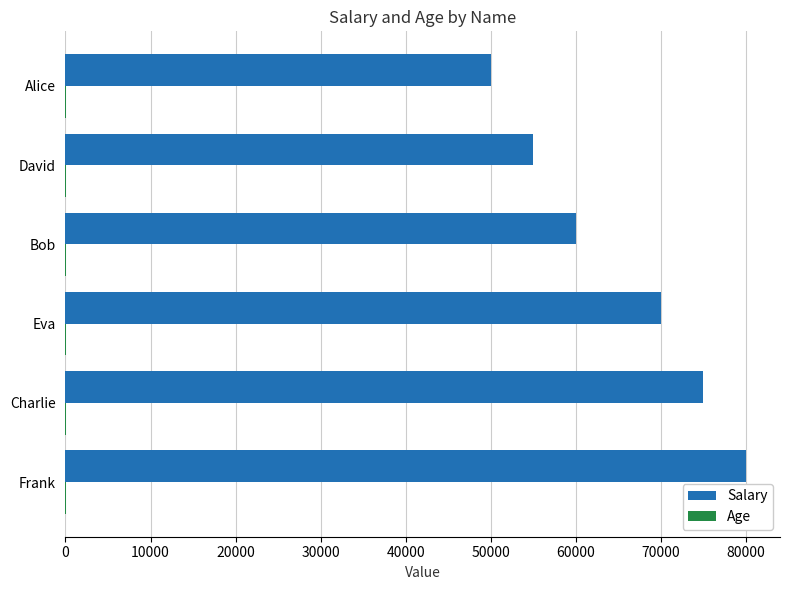

At which category is the sum across all series the highest?

Frank